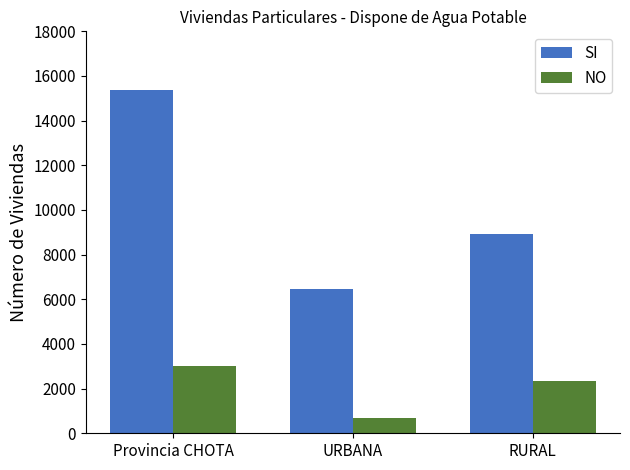

What is the average value of the NO series?

2001